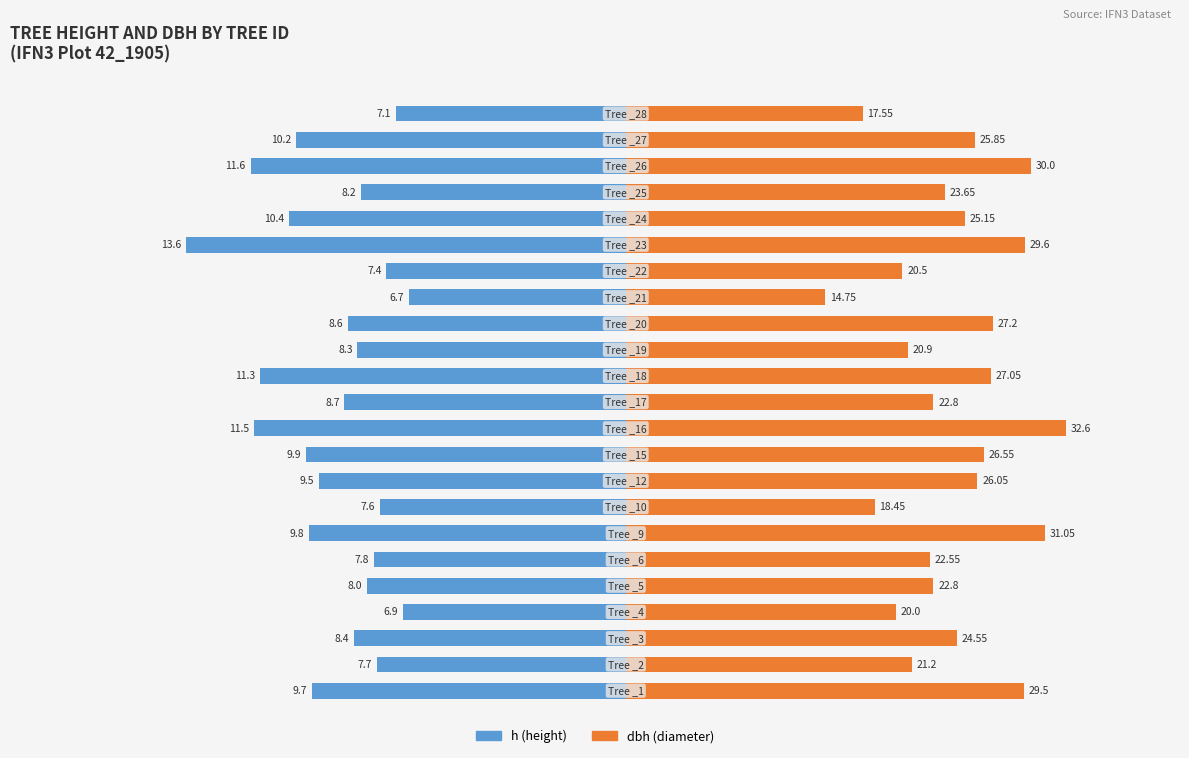

Is it true that h (height) equals -2.7 at 1?

False